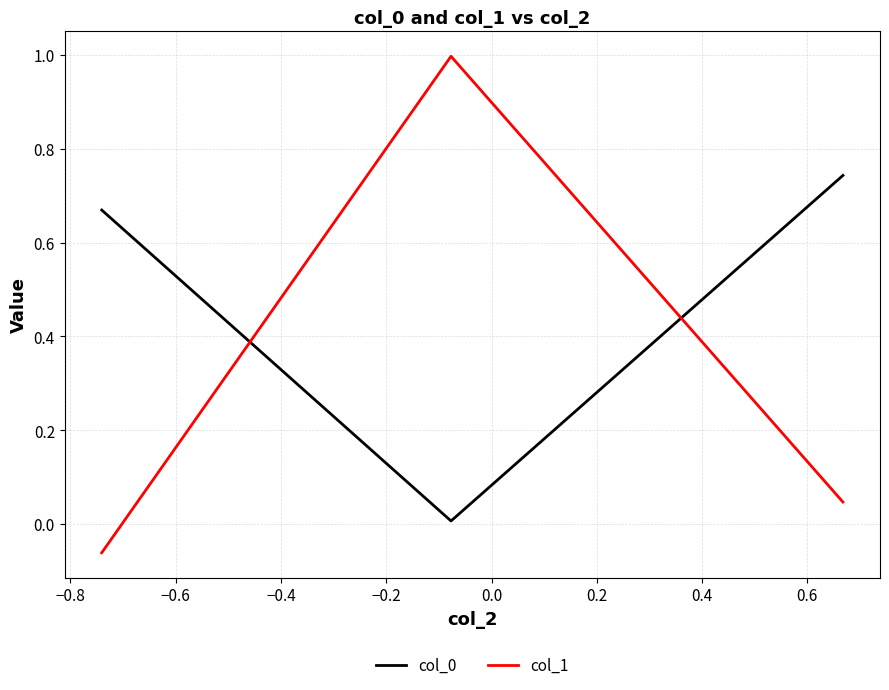

What is the maximum value shown in the chart?

1.0